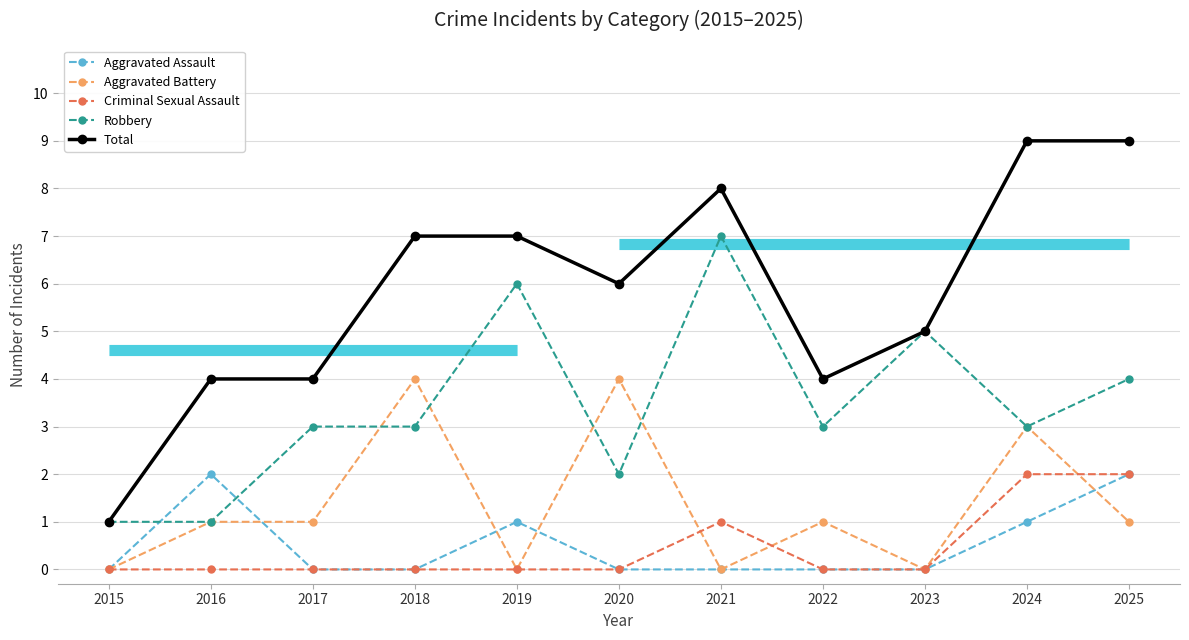

Where is the first local maximum for Aggravated Assault?

2016